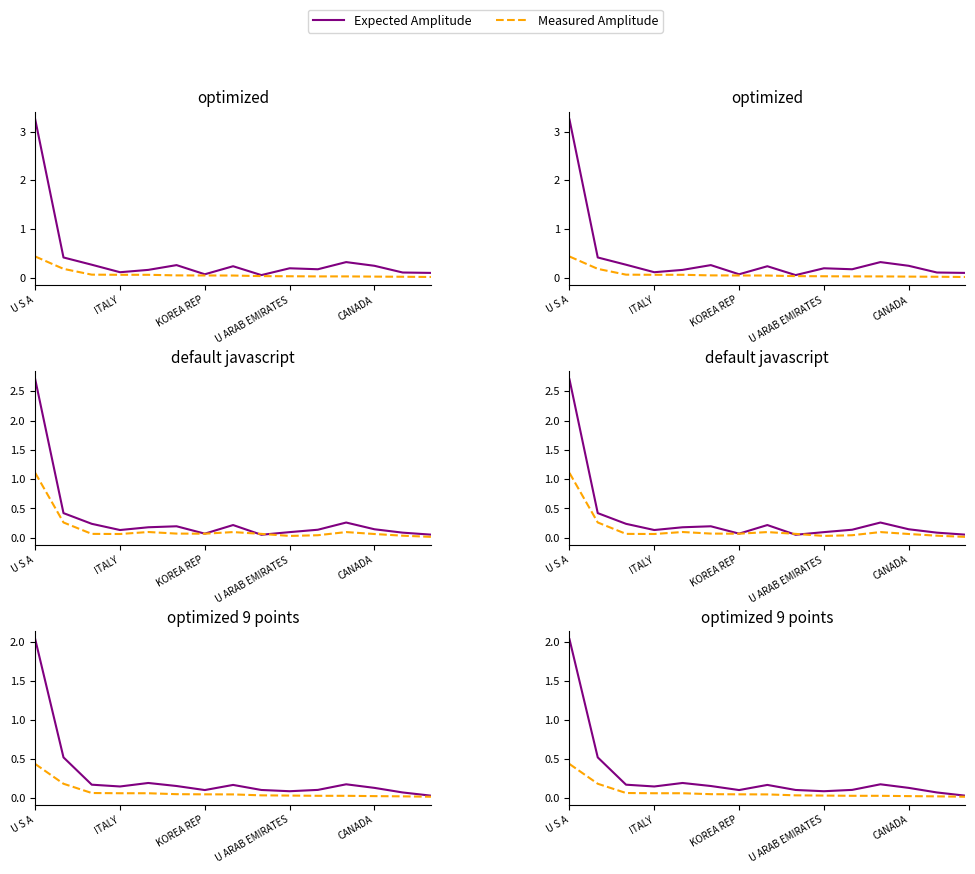

True or false: Measured Amplitude and Expected Amplitude cross at least once.

False